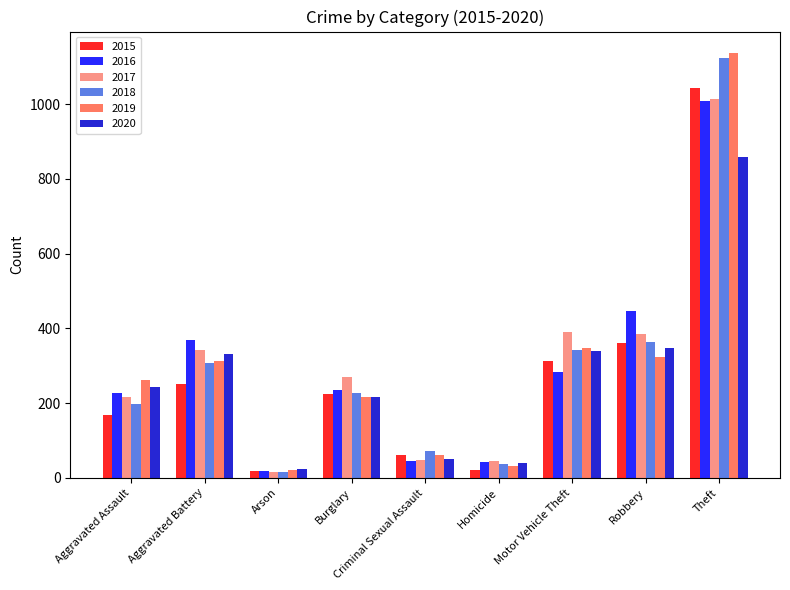

How many bars are there in total?

54